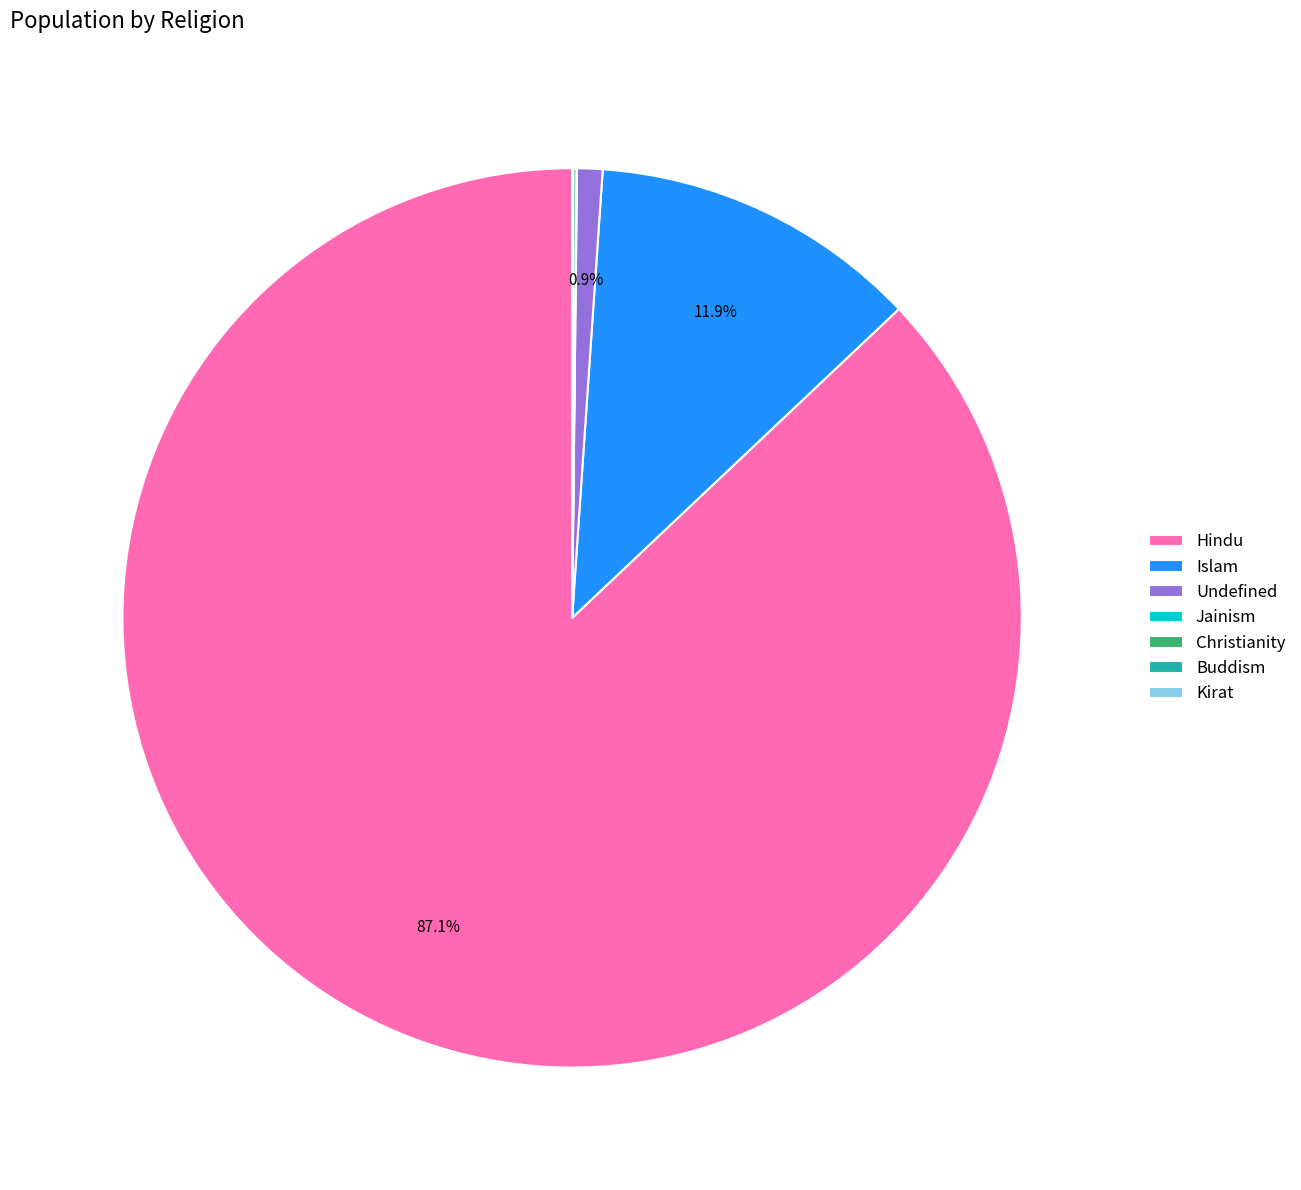

What percentage is NOT represented by Islam?

88.1%